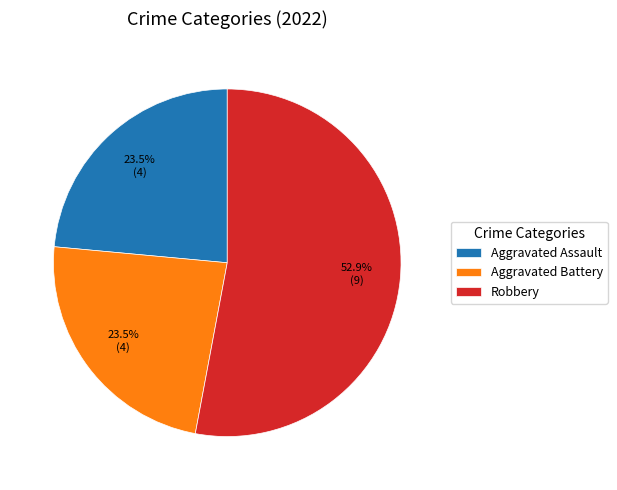

How many segments does this pie chart have?

3